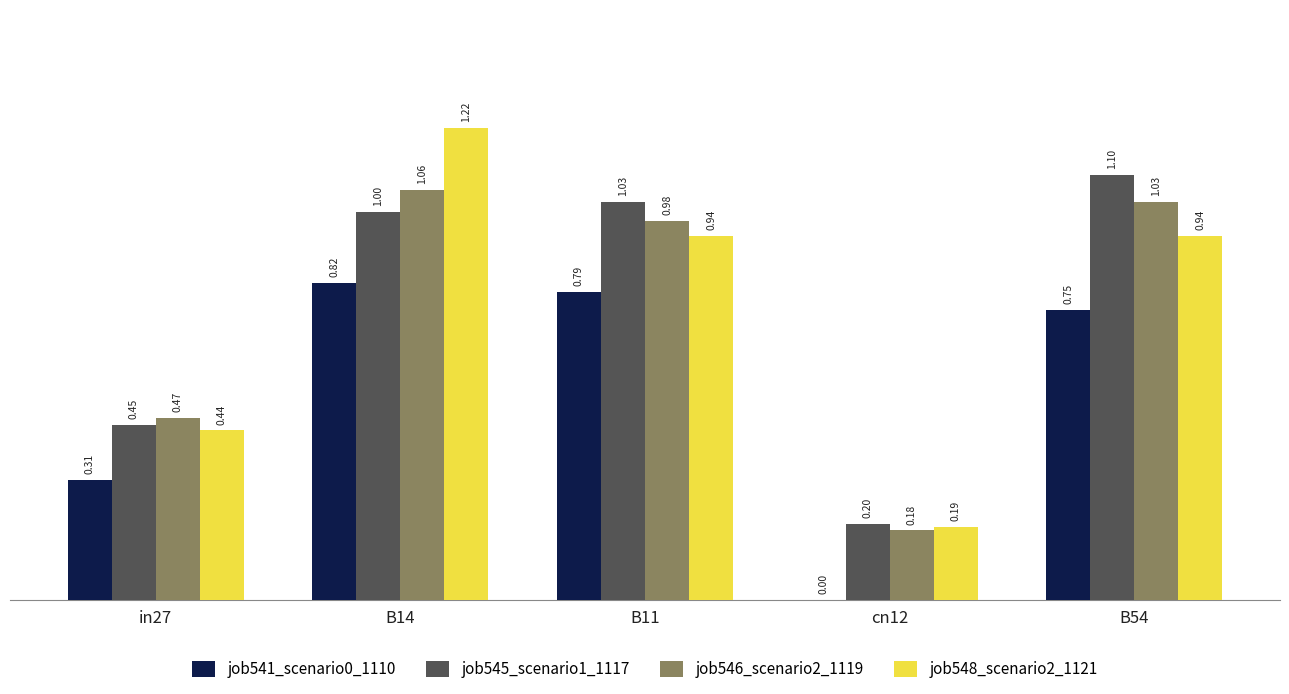

The job546_scenario2_1119 series shows 0.3 at B11. True or false?

False